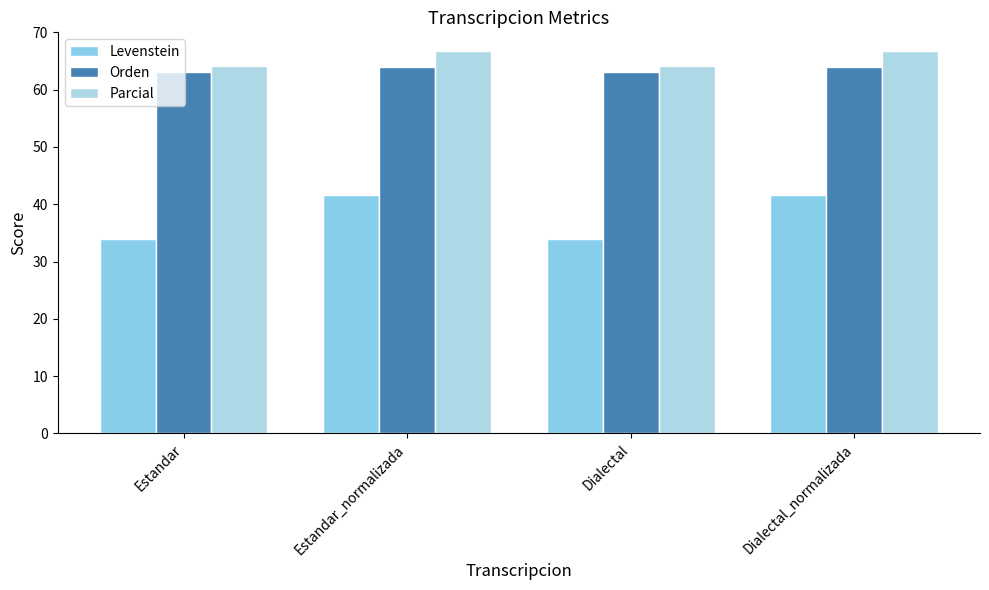

What is the difference between the Parcial values at Estandar_normalizada and Dialectal?

2.5